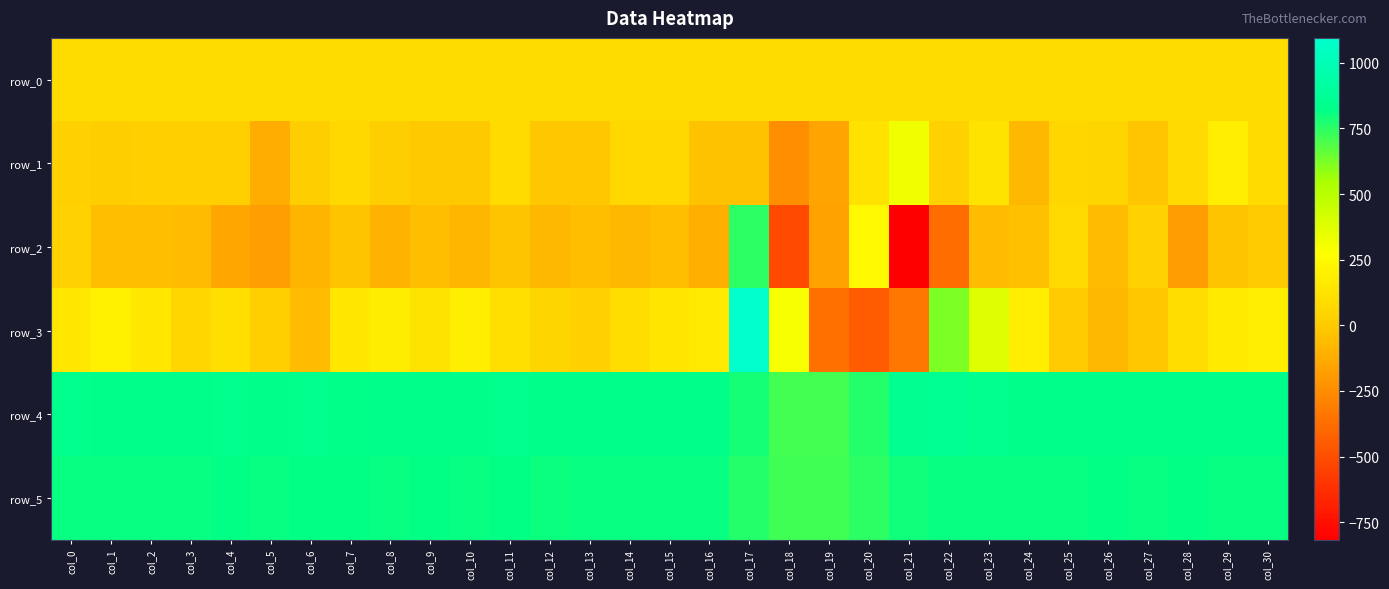

How many negative values does the row_1 series have?

11